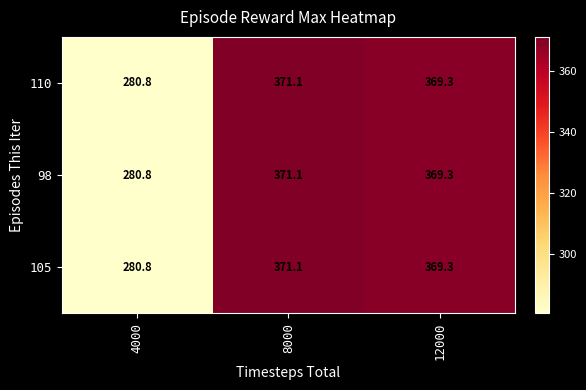

At which category is the sum across all series the highest?

8000